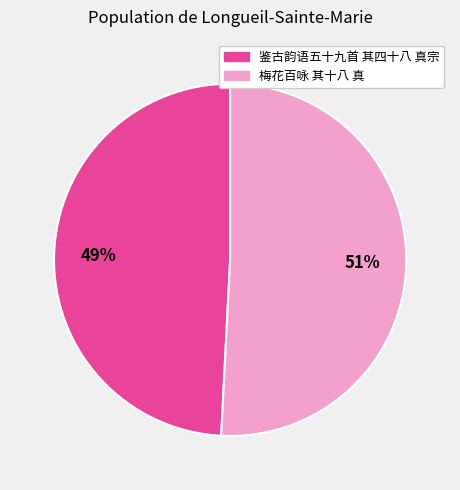

True or false: 梅花百咏 其十八 真 accounts for 43% of the total.

False